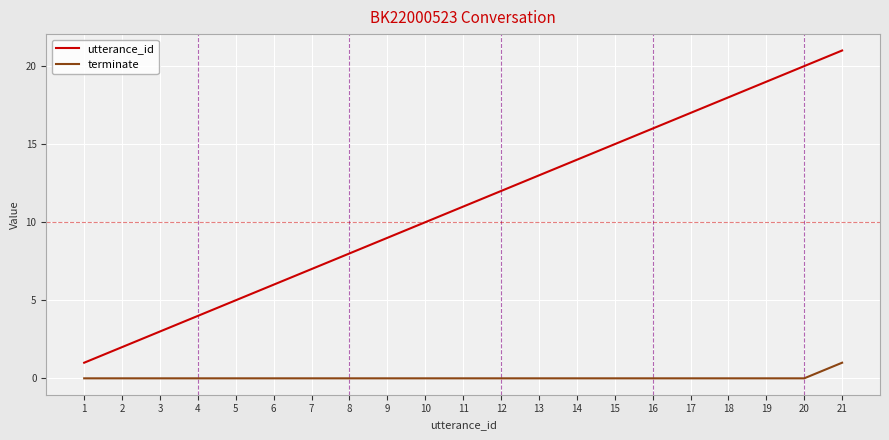

List the series in order of their peak value, lowest first.

terminate, utterance_id